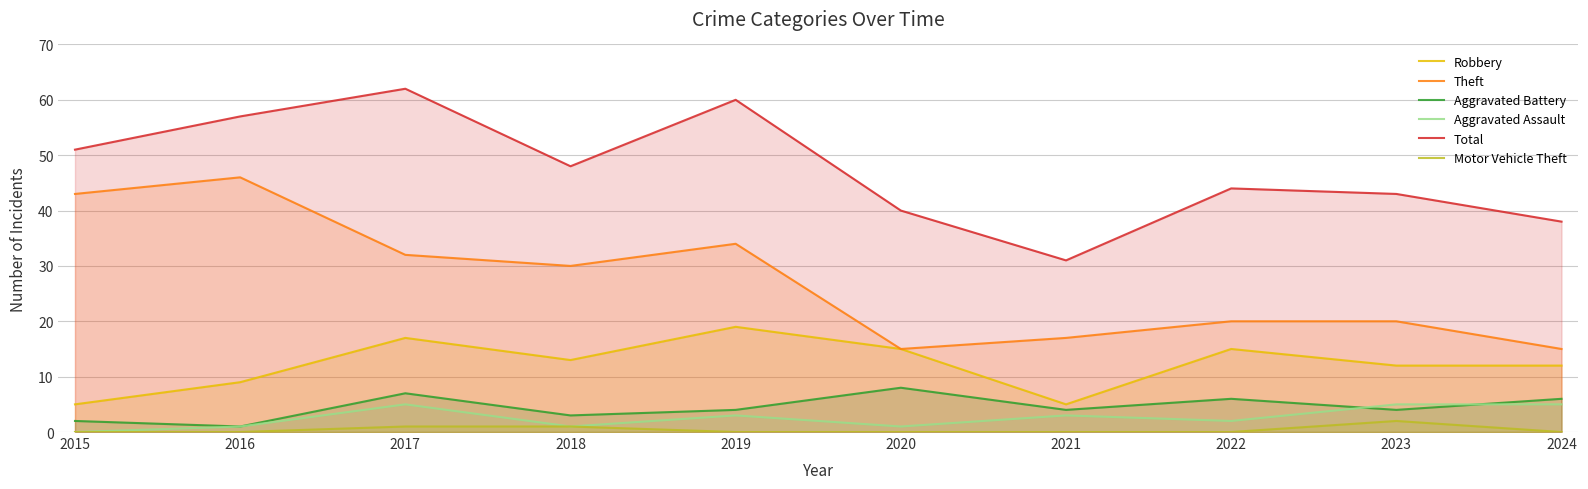

What is the difference between the highest and lowest values at 2021?

31